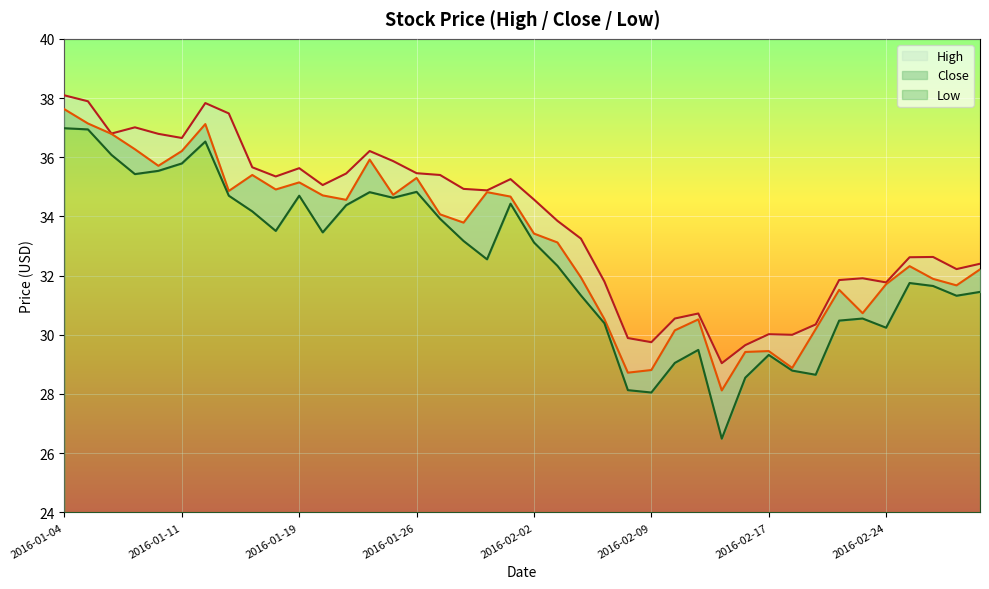

Which category has the lowest value in the High series?

2016-02-12